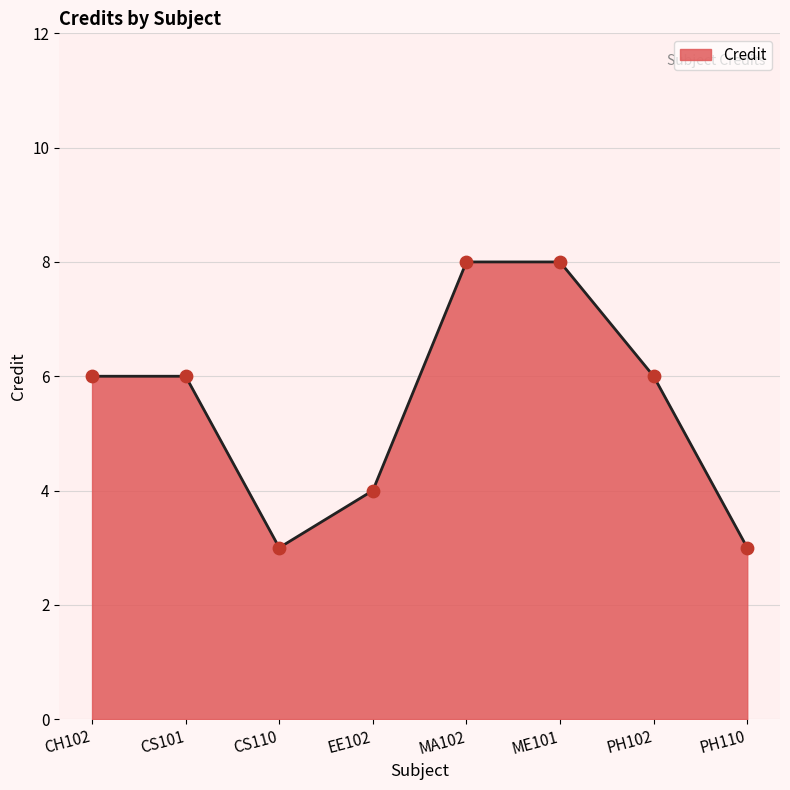

Approximately how many times larger is the value at EE102 compared to CS101?

0.7